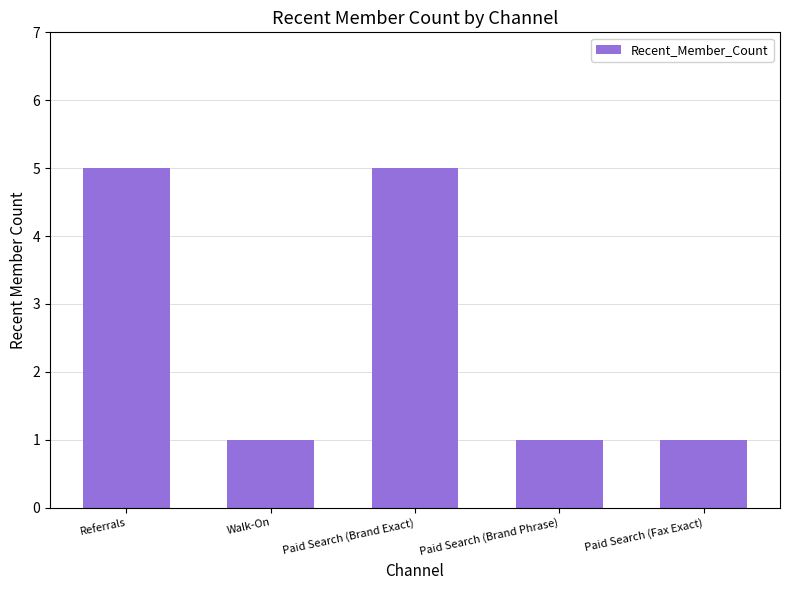

How many values are between 1 and 5?

5